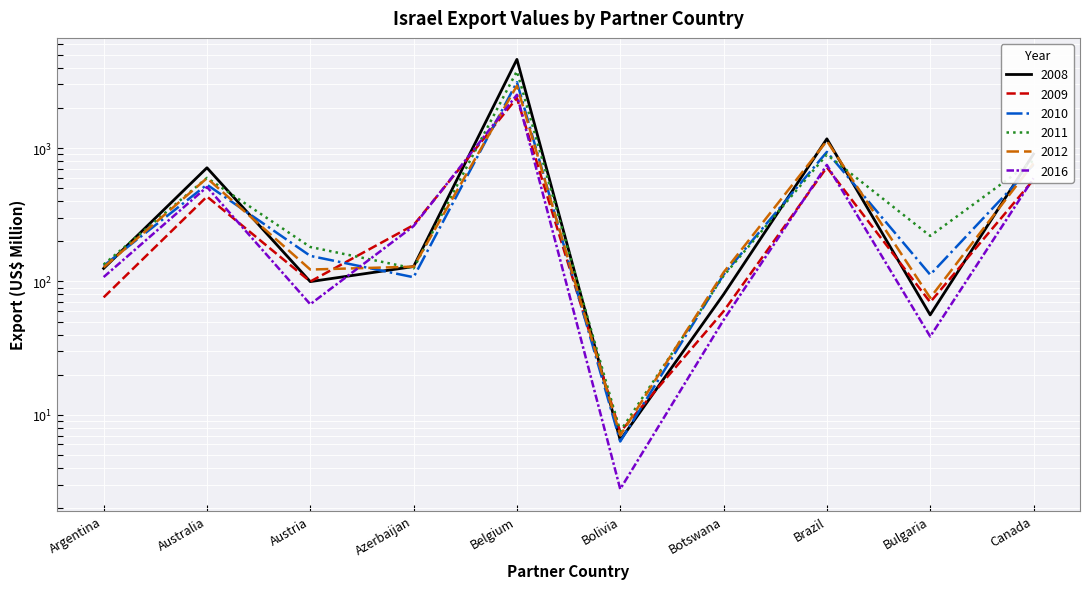

The value of 2012 at Bulgaria is 75.4. True or false?

True